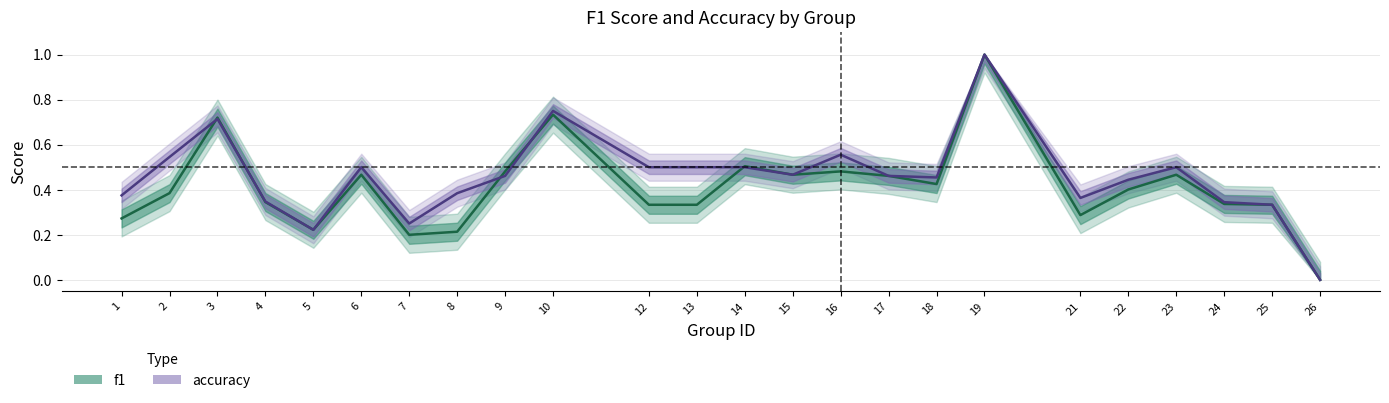

Is this an area chart (filled region under the line)?

No